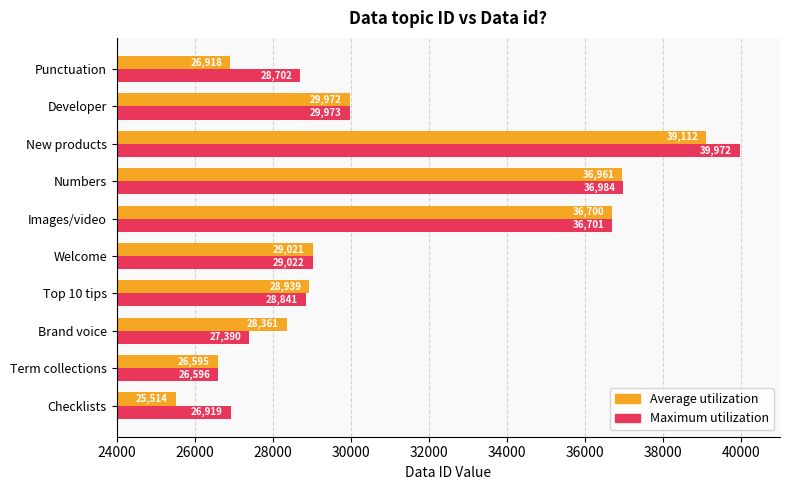

Which label corresponds to the largest value in the chart?

New products